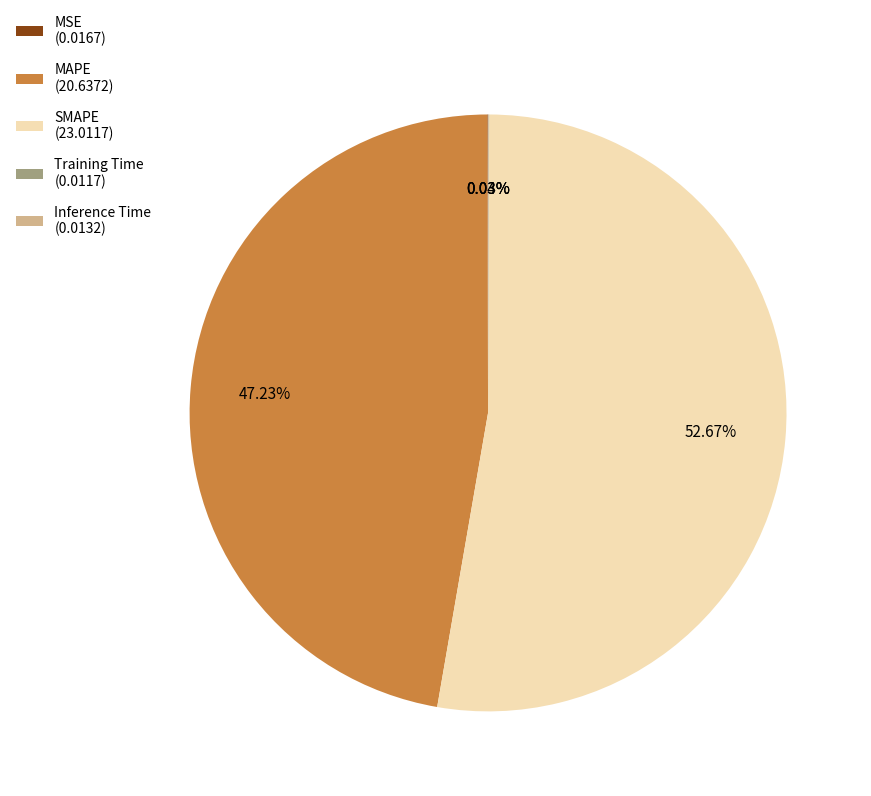

What is the largest slice in the pie chart?

SMAPE